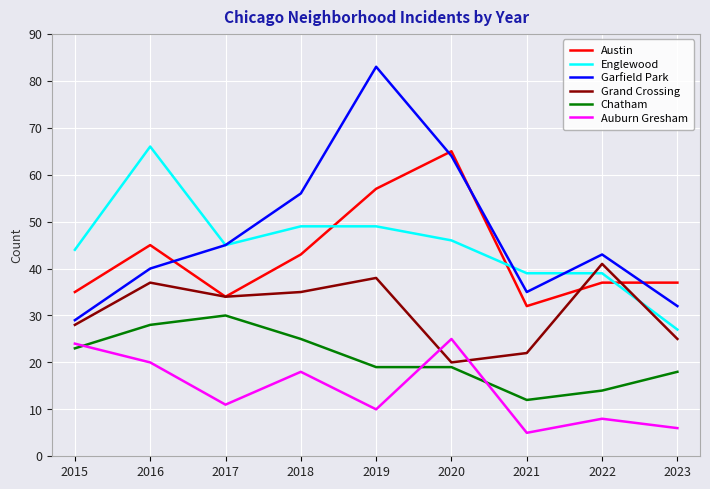

At which label is Grand Crossing closest to 30?

2015